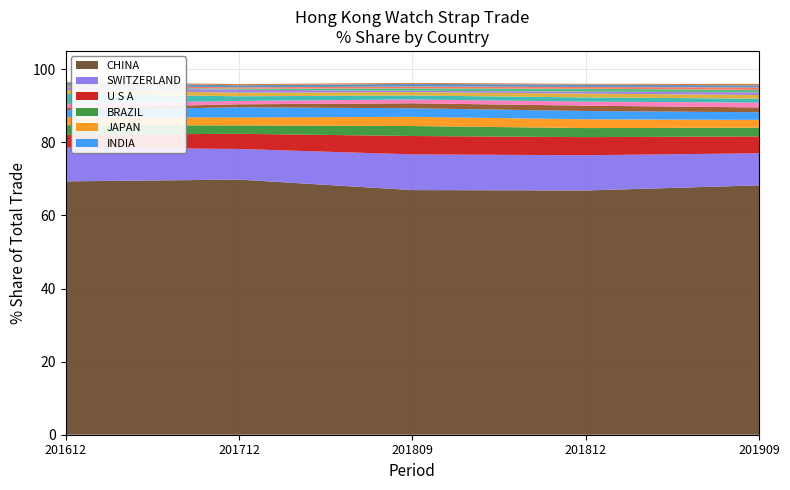

Reading left to right, transcribe all the data shown in this chart.

201909_% Share: 68.2	8.8	4.6	2.4	2.1	2.1	1.3	1.3	1.1	1.0	0.7	0.7	0.7	0.6	0.4
201812_% Share: 66.8	9.6	5.0	2.5	2.4	2.3	1.5	1.1	1.1	1.1	0.5	0.8	0.5	0.7	0.2
201809_% Share: 66.9	9.8	5.0	2.7	2.5	2.3	1.4	1.0	1.1	0.9	0.4	0.7	0.5	0.7	0.3
201712_% Share: 69.8	8.4	4.1	2.3	2.2	2.8	0.8	0.9	1.3	1.0	0.8	0.3	0.3	0.6	0.3
201612_% Share: 69.3	9.2	3.5	2.6	2.2	1.9	0.6	1.1	2.7	1.1	0.6	0.2	0.4	0.8	0.2